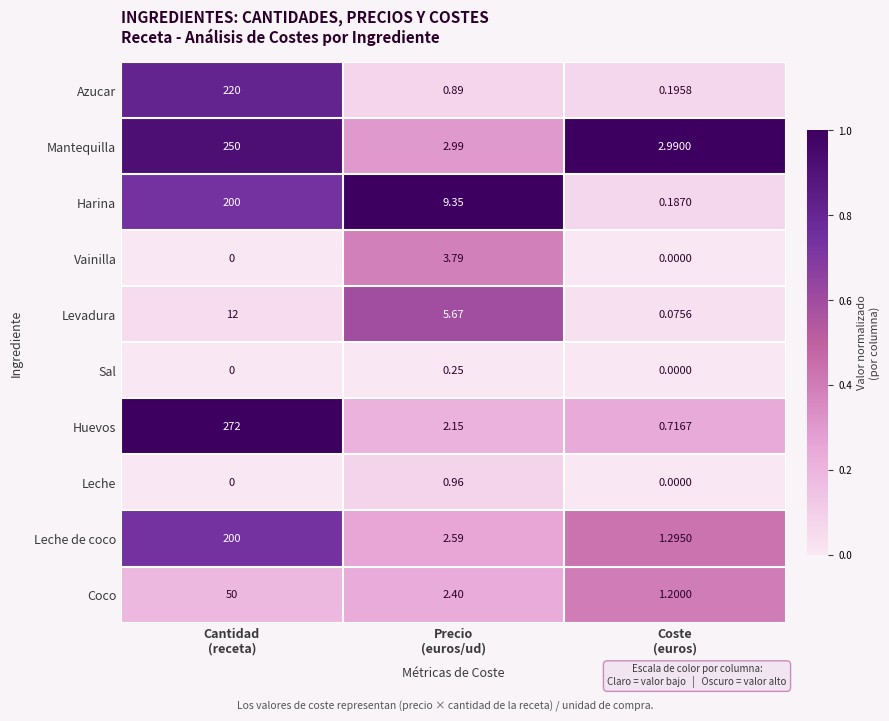

At Precio
(euros/ud), list the series in order from smallest to largest.

Sal, Azucar, Leche, Huevos, Coco, Leche de coco, Mantequilla, Vainilla, Levadura, Harina